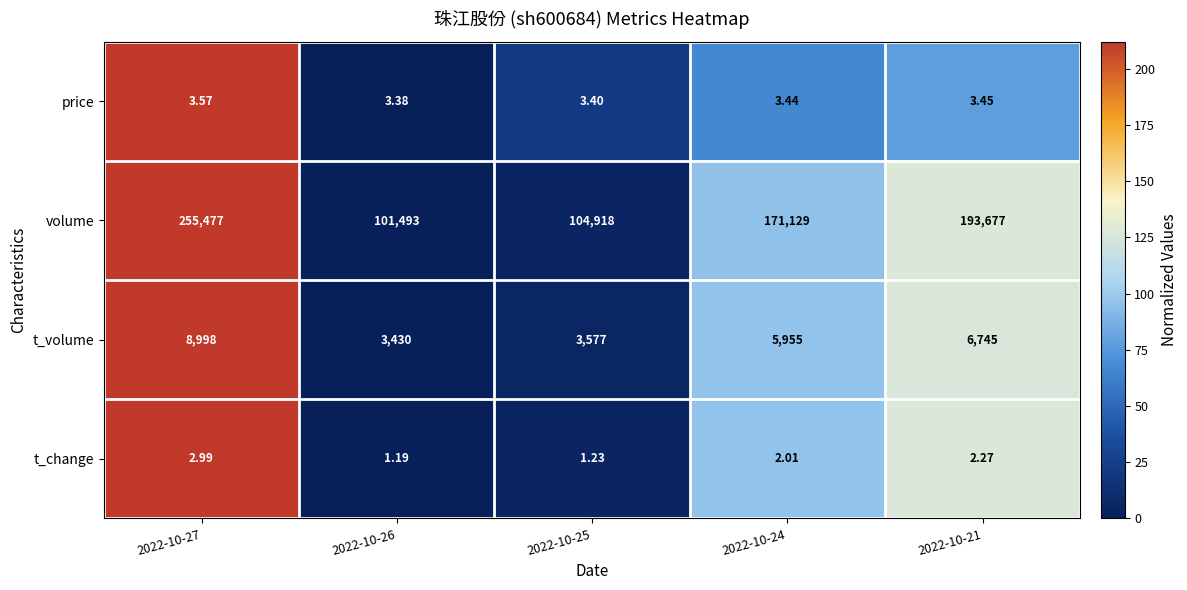

Rank the series at 2022-10-27 from lowest to highest value.

t_change, price, t_volume, volume